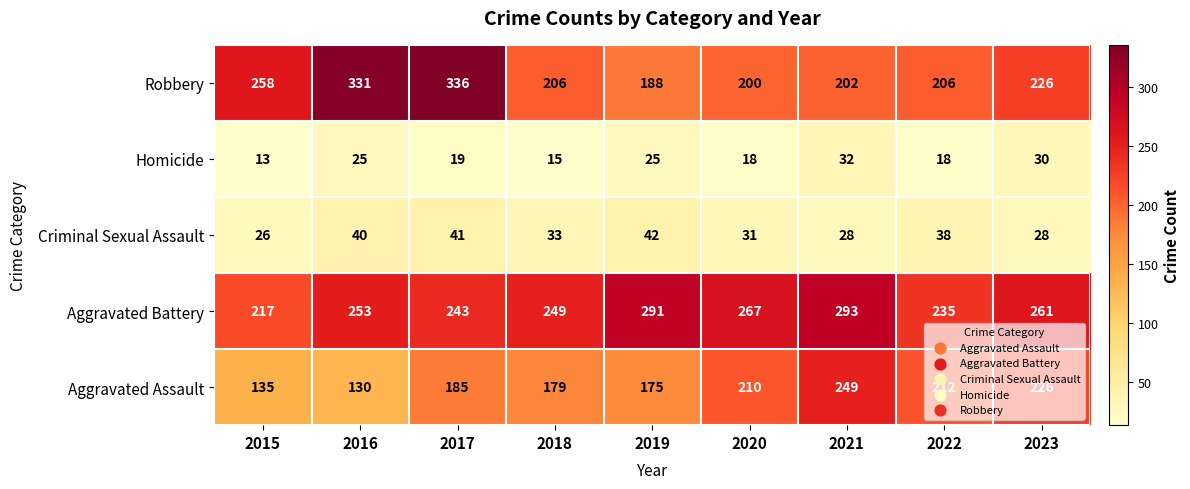

What is the difference between the highest and lowest values at 2016?

306